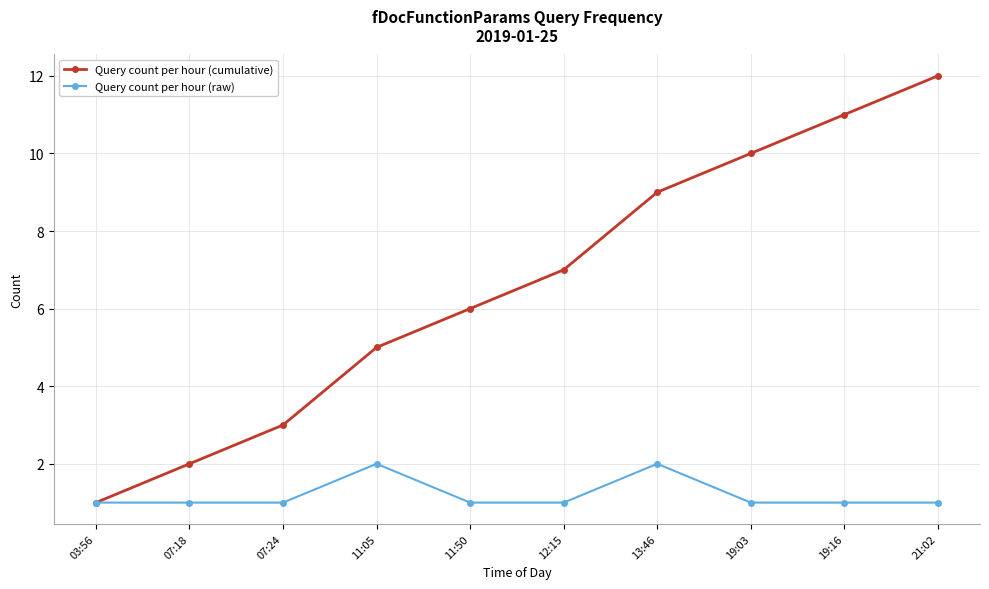

Reading left to right, what are all the values shown in this chart?

Query count per hour (cumulative): 1	2	3	5	6	7	9	10	11	12
Query count per hour (raw): 1	1	1	2	1	1	2	1	1	1